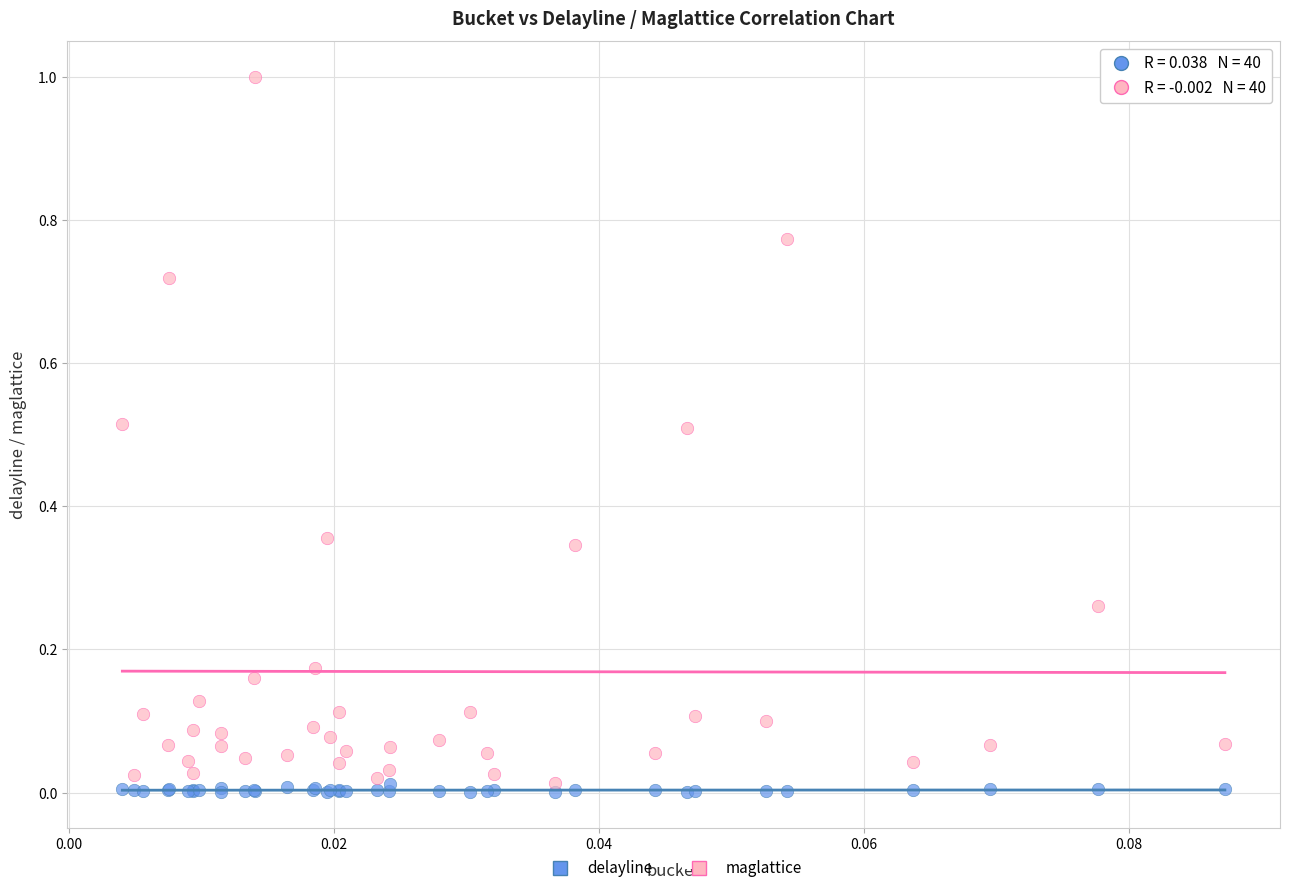

Which series contains the highest Y value?

maglattice